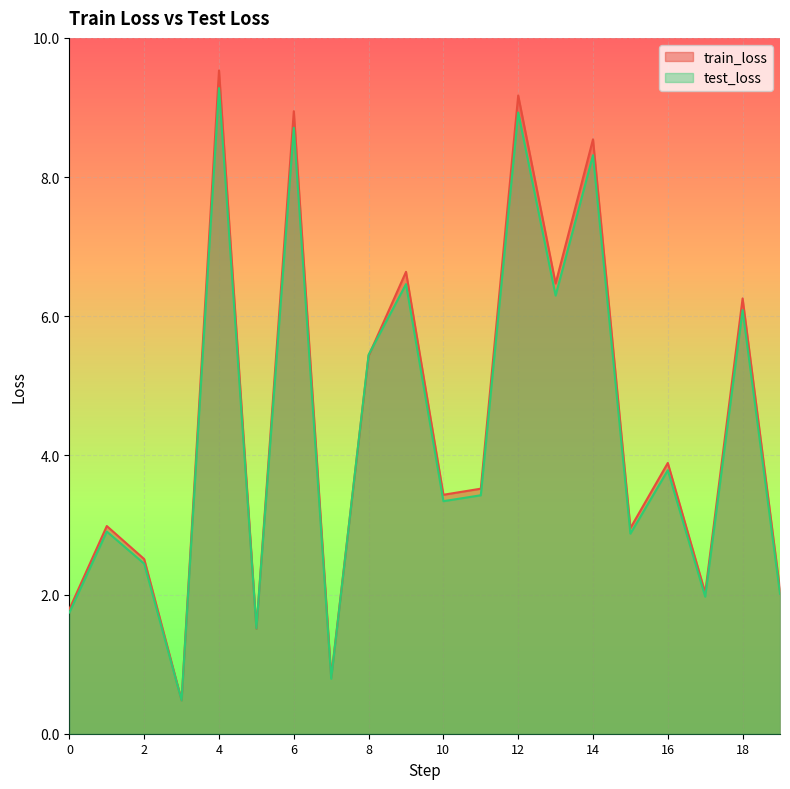

How many intersections are there between test_loss and train_loss?

4